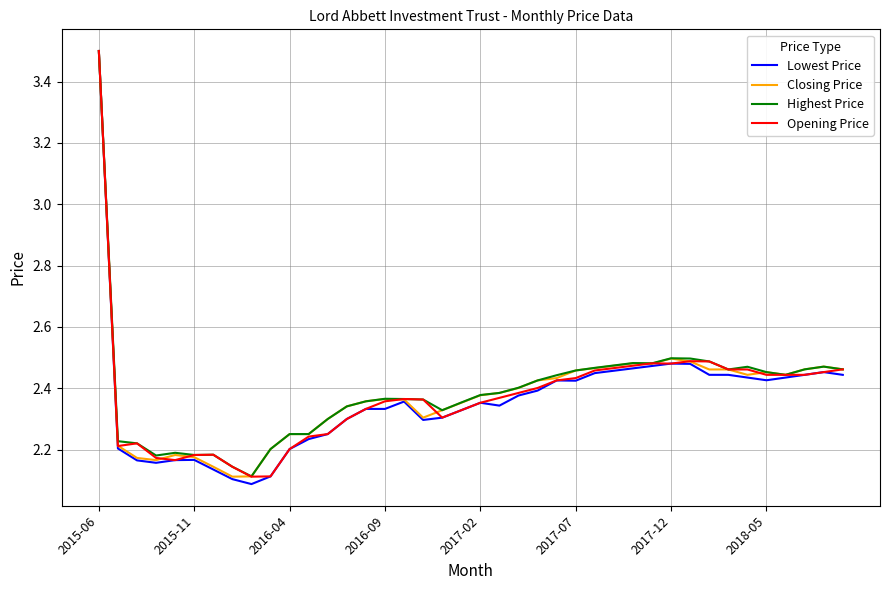

What is the difference between the second highest and second lowest values in the Lowest Price series?

0.4